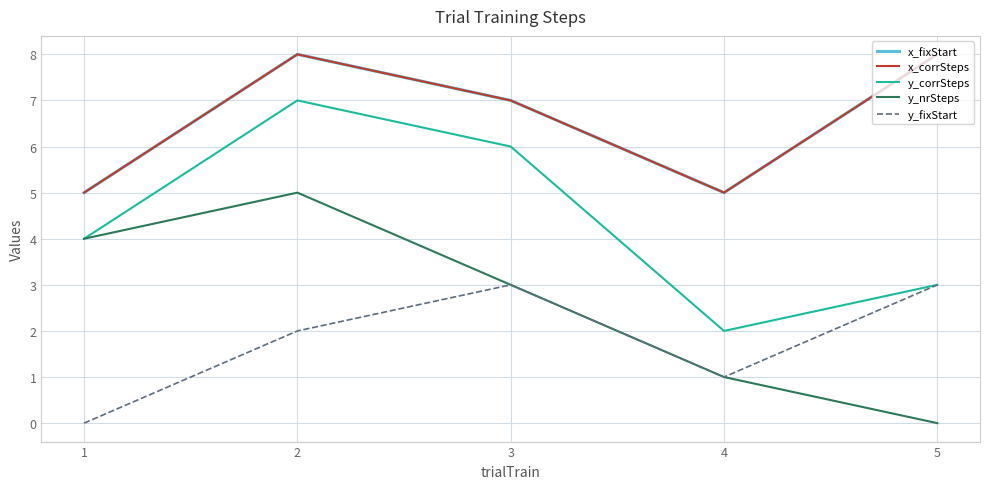

Does the chart have visible grid lines?

Yes